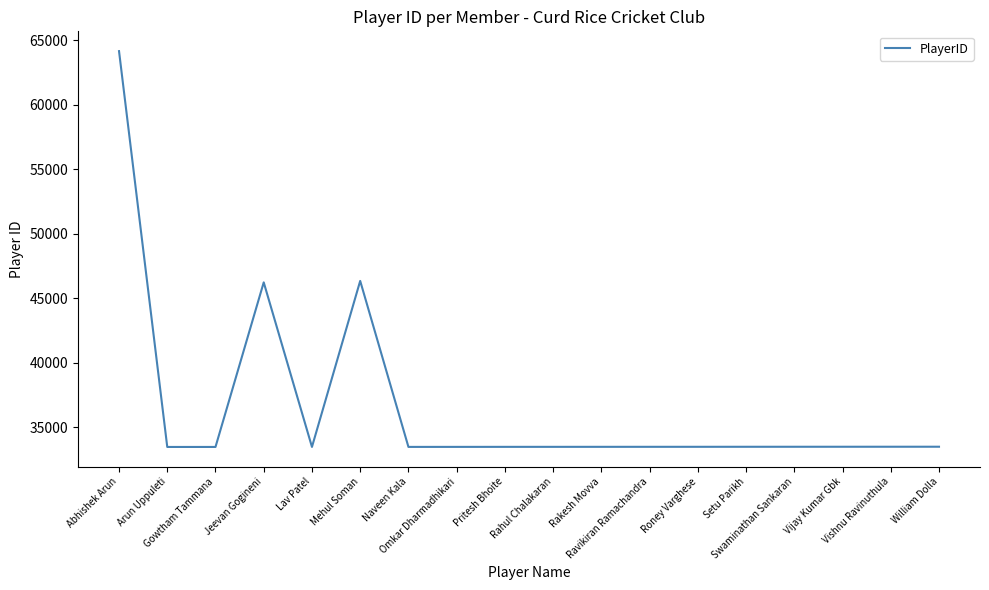

What is the sum of the values at Abhishek Arun and Rahul Chalakaran?

97642